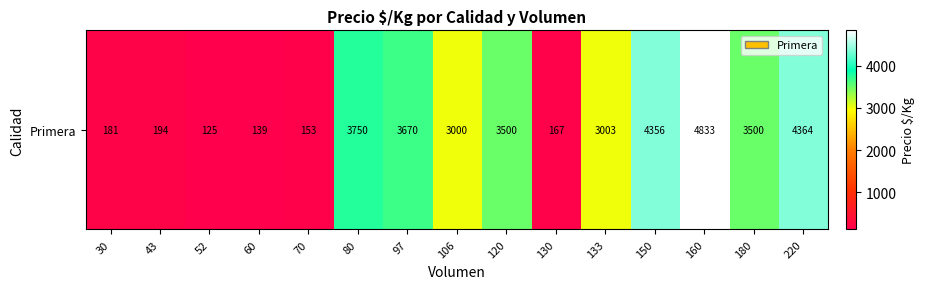

What is the difference between the maximum and second lowest values?

4694